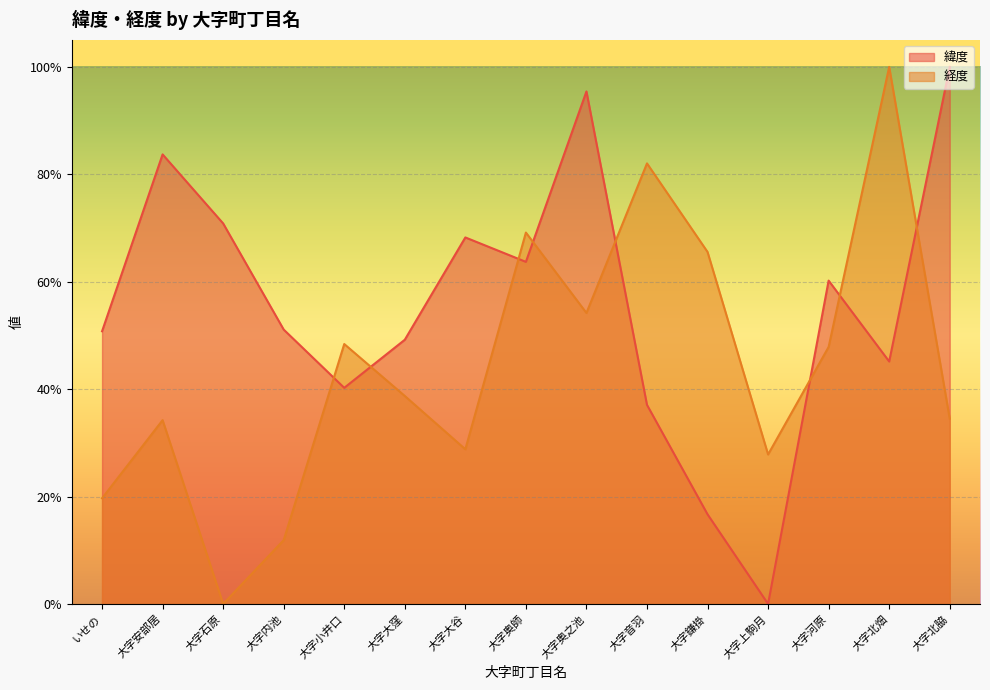

What are all the series names shown in the legend?

緯度, 経度